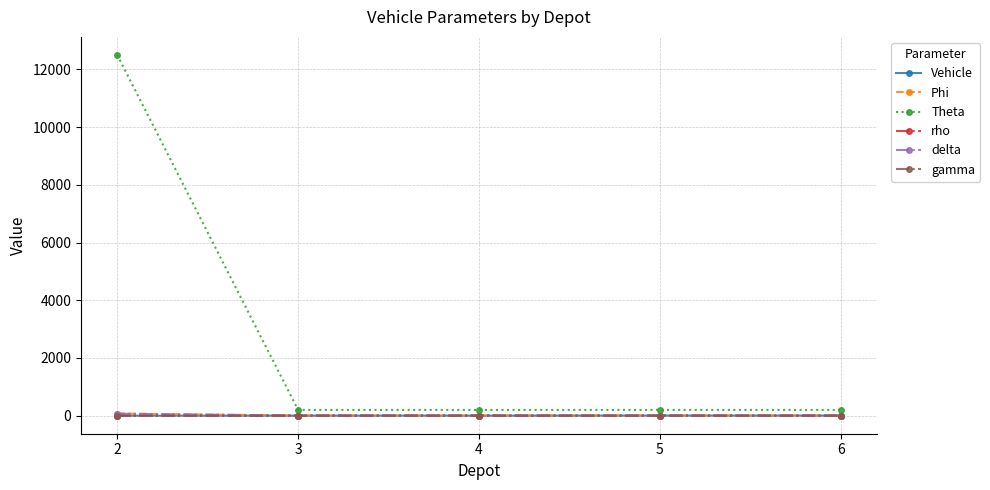

What is the highest value of the Theta series?

12500.0